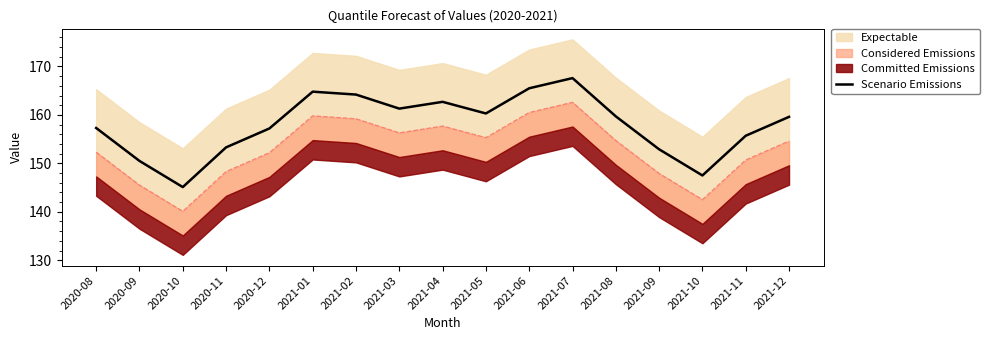

How many data points are less than 159?

8